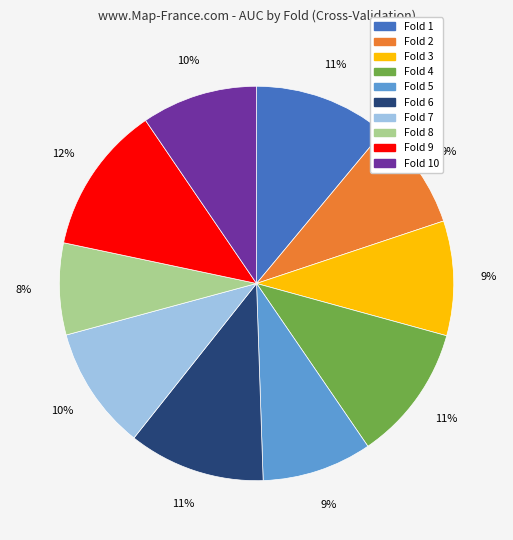

To the nearest percent, what is the average slice percentage?

10%